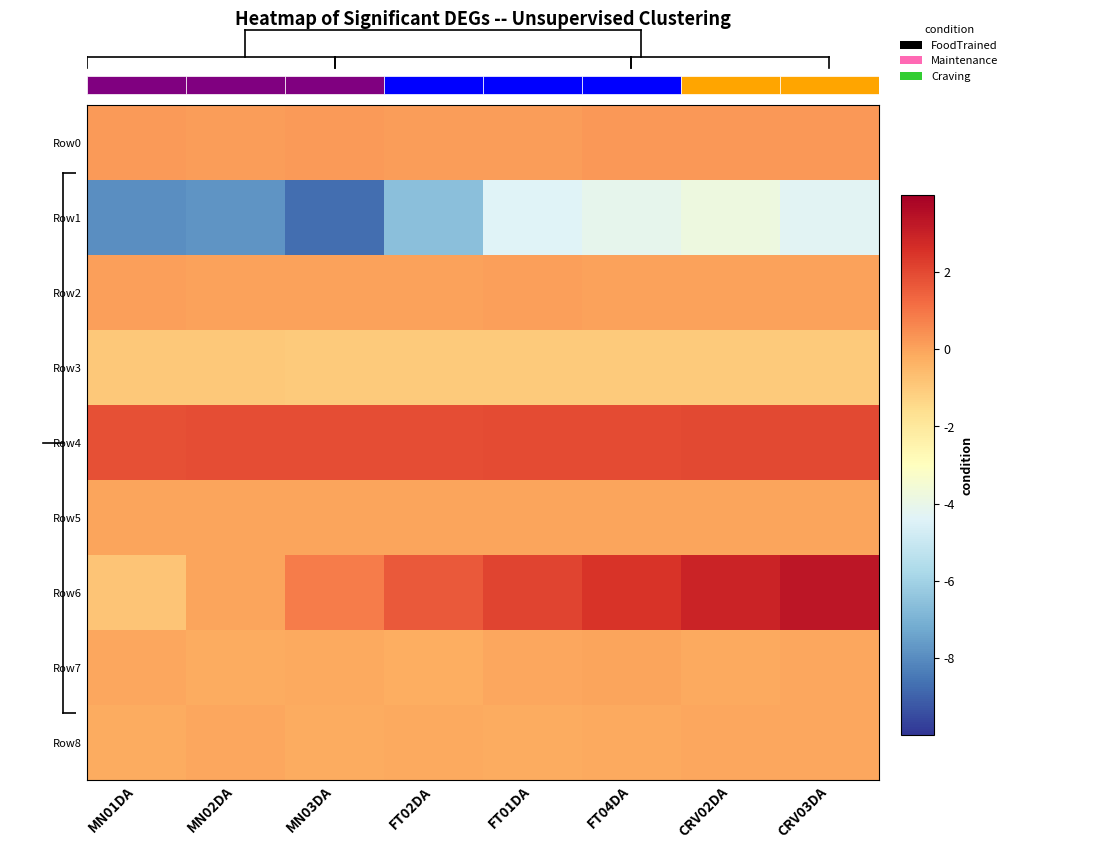

What is the sum of the Row6 values at CRV02DA and FT04DA?

5.4